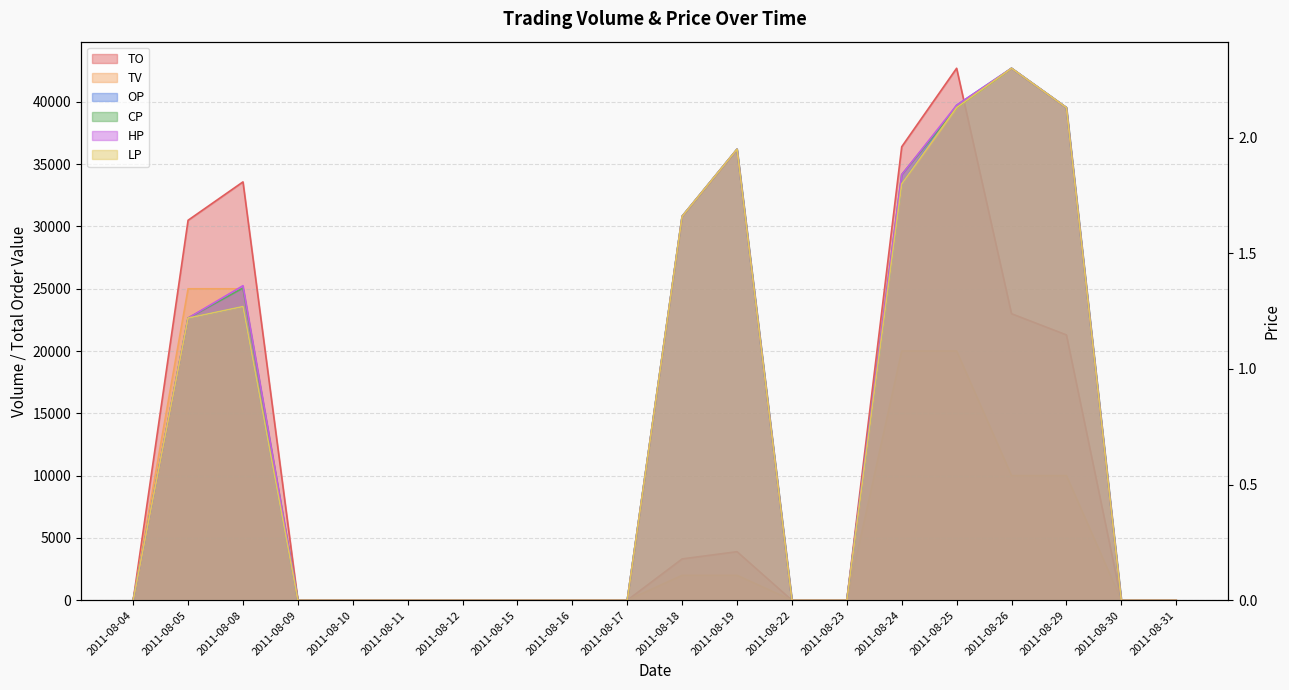

The LP series shows 0.7 at 2011-08-05. True or false?

False